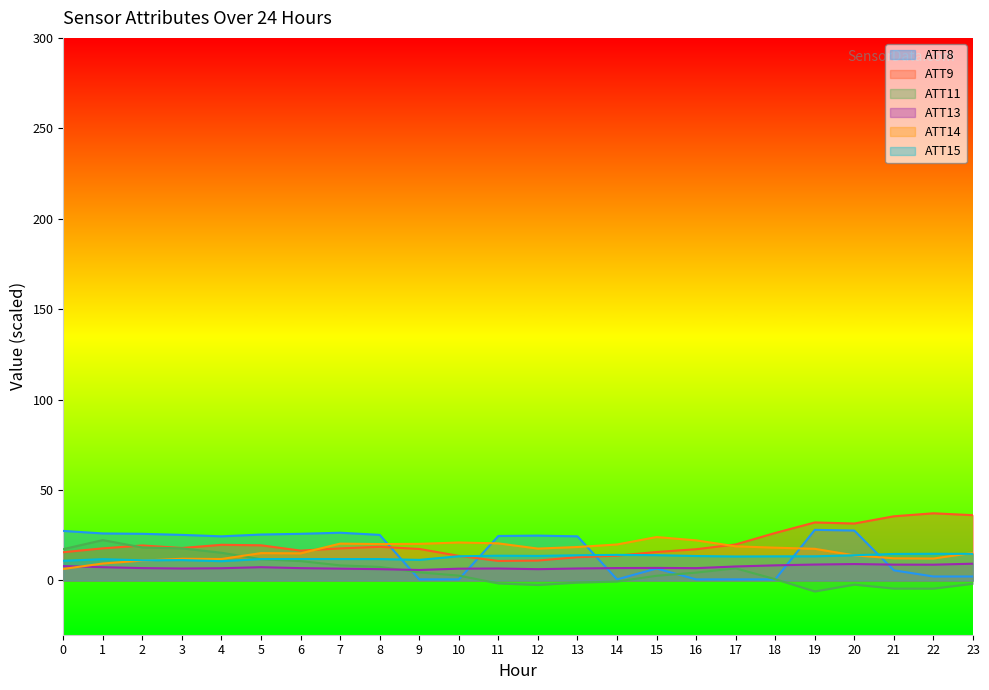

True or false: ATT15 has more than 2 interior local peaks.

True